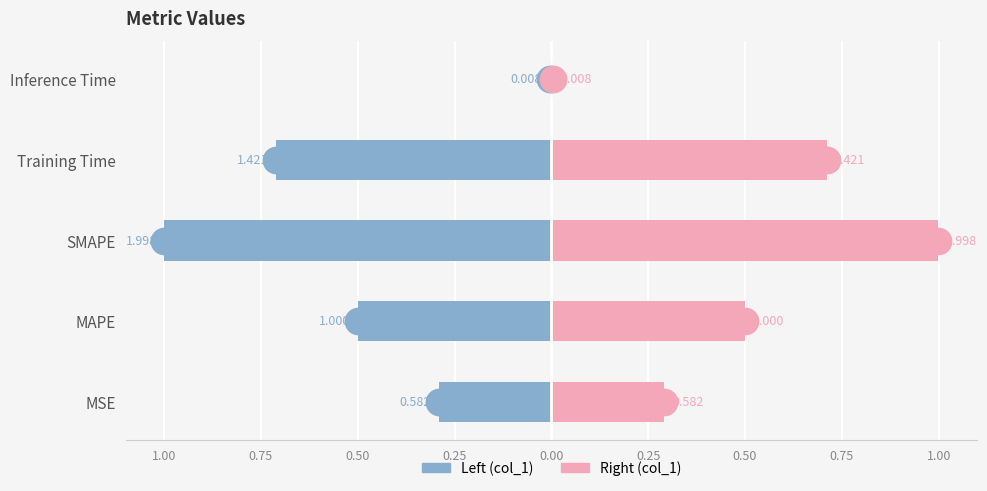

Which series has the largest total across all categories?

col_1 (right)